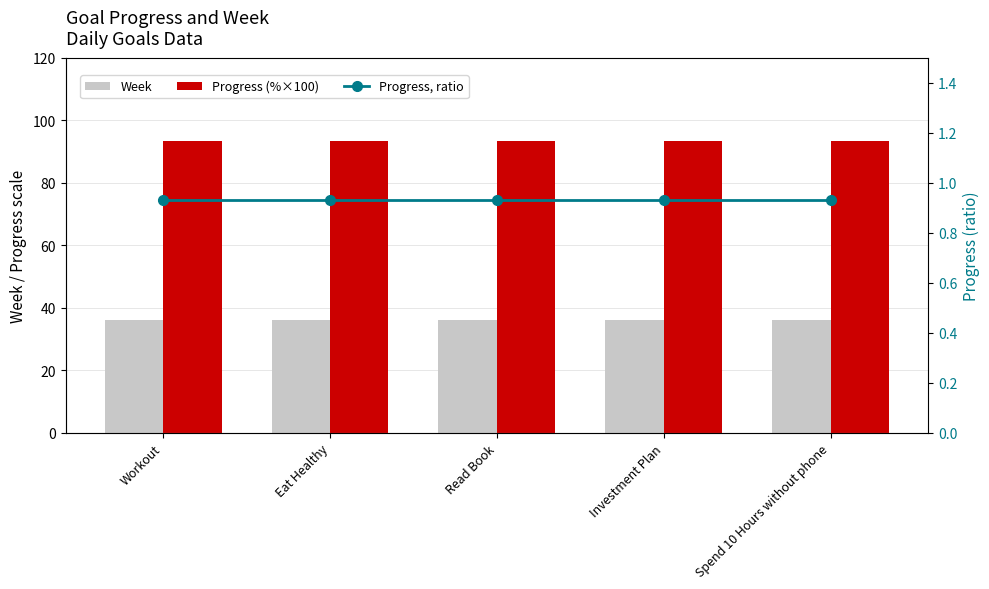

List the series in order of their peak value, highest first.

Progress (%×100), Week, Progress, ratio